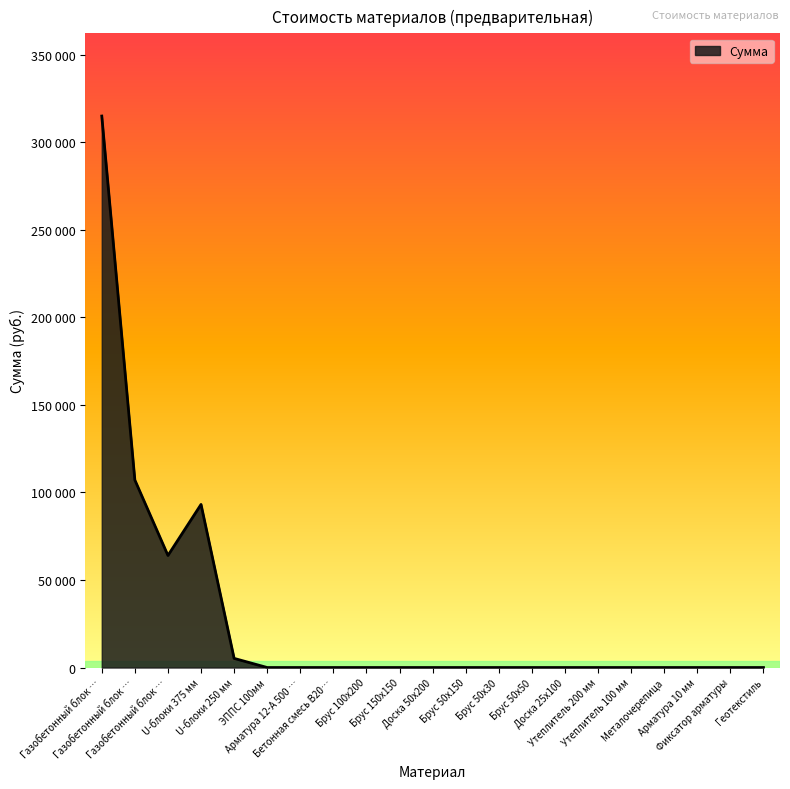

List the labels in order of value, largest first.

Газобетонный блок …, Газобетонный блок …, U-блоки 375 мм, Газобетонный блок …, U-блоки 250 мм, ЭППС 100мм, Арматура 12-А 500 …, Бетонная смесь В20…, Брус 100х200, Брус 150х150, Доска 50х200, Брус 50х150, Брус 50х30, Брус 50х50, Доска 25х100, Утеплитель 200 мм, Утеплитель 100 мм, Металочерепица, Арматура 10 мм, Фиксатор арматуры, Геотекстиль